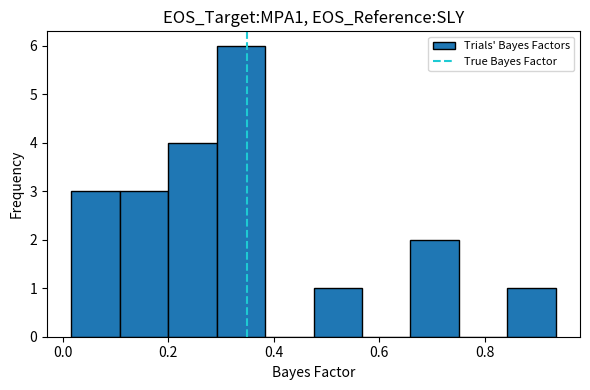

Which range on the x-axis has the tallest bar?

0.30 to 0.38